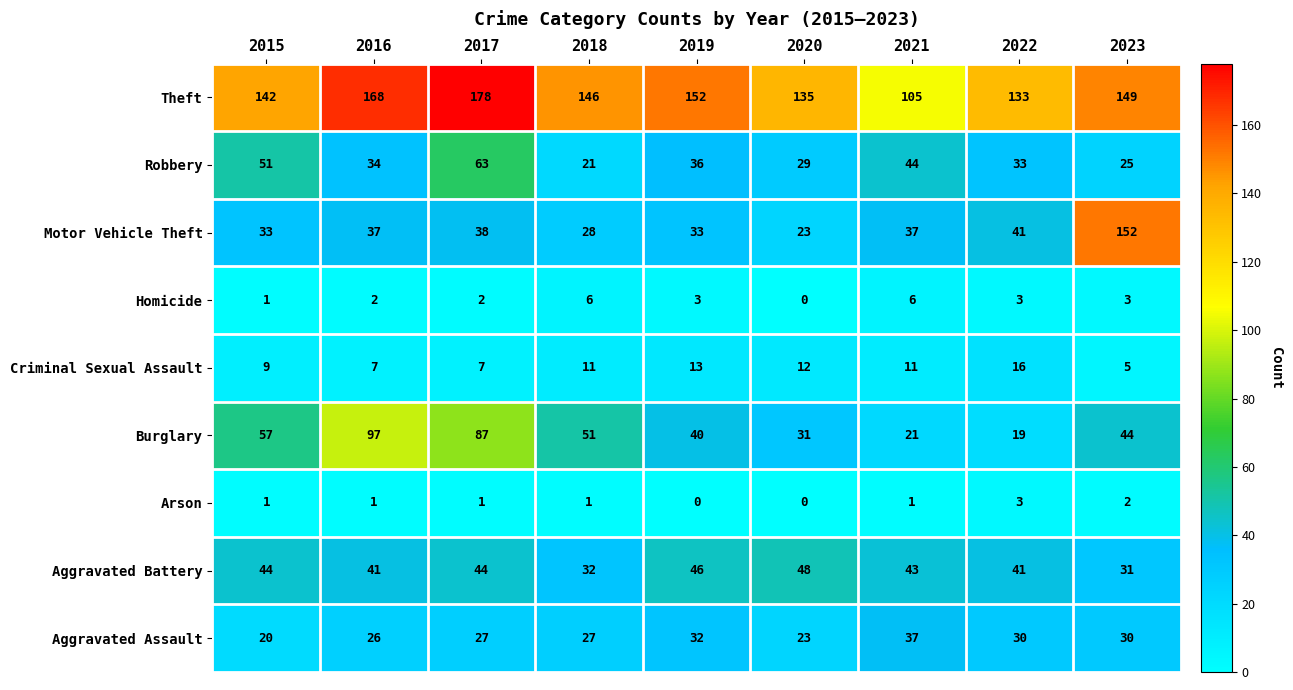

Which series changed the most between 2015 and 2019?

Burglary